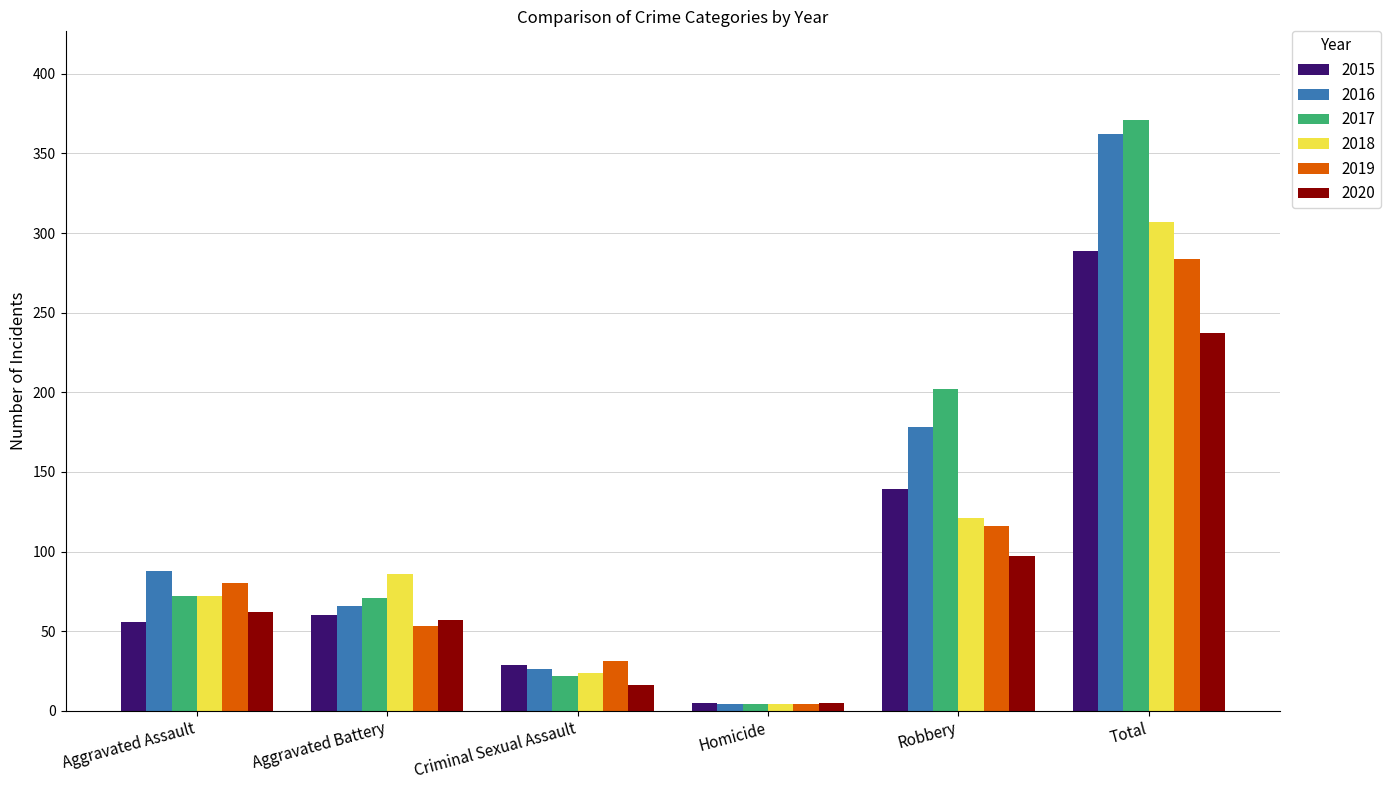

What are all the series names shown in the legend?

2015, 2016, 2017, 2018, 2019, 2020